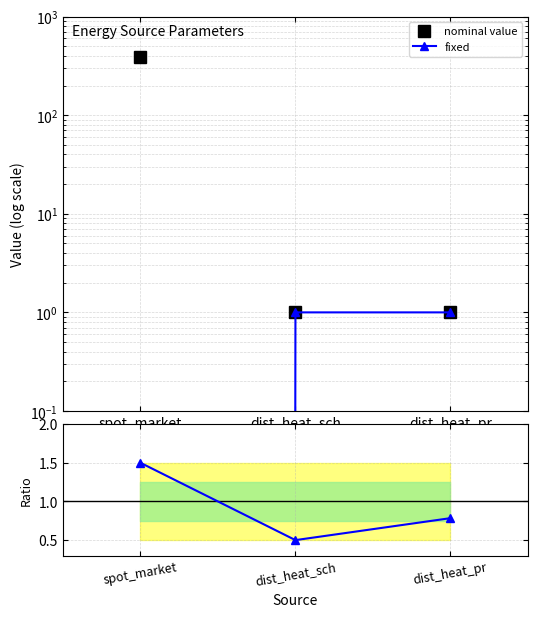

Which has a higher value, dist_heat_sch or dist_heat_pr?

dist_heat_sch